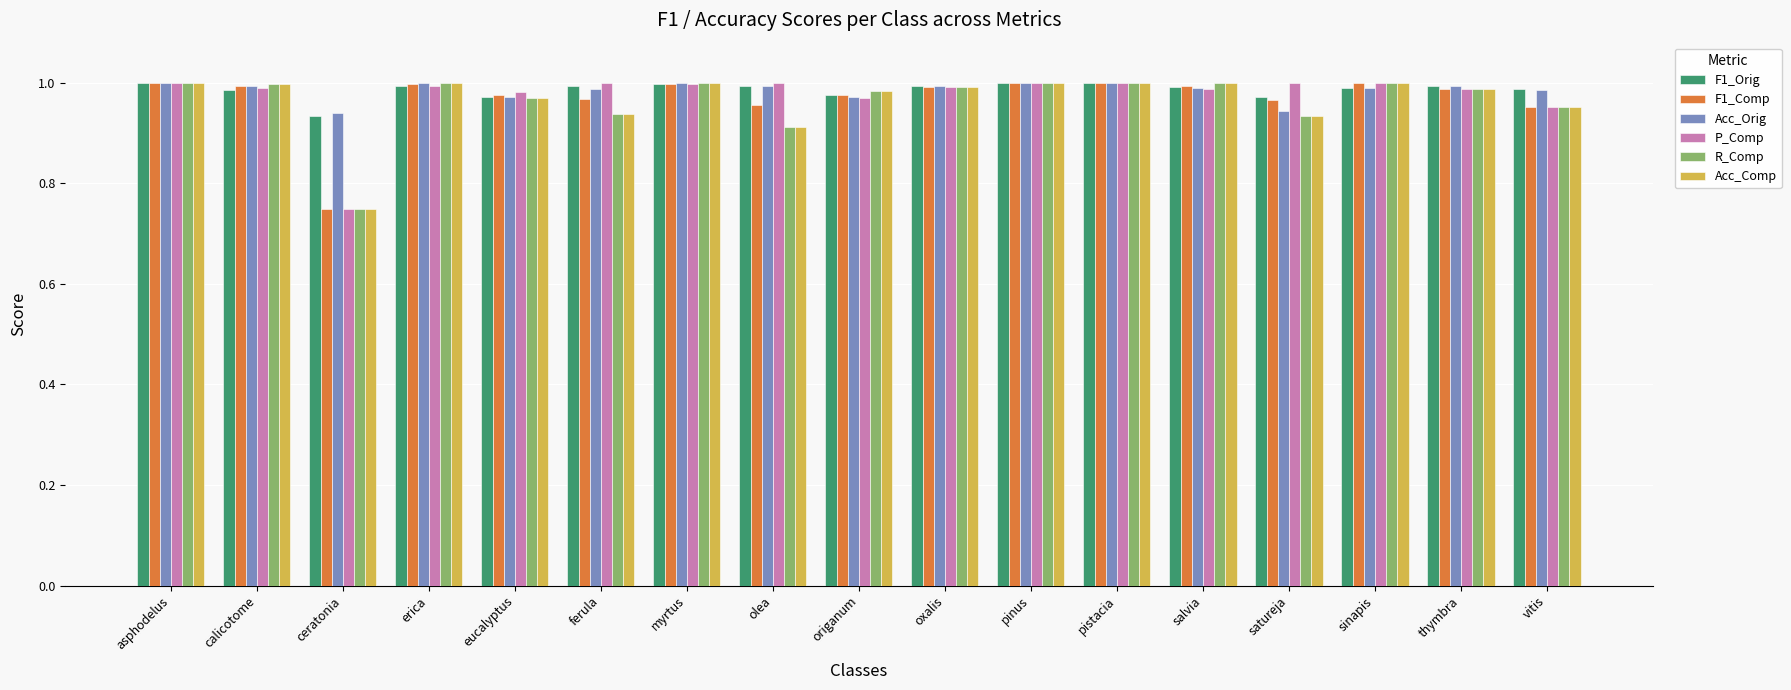

At how many categories does at least one series exceed 0?

17